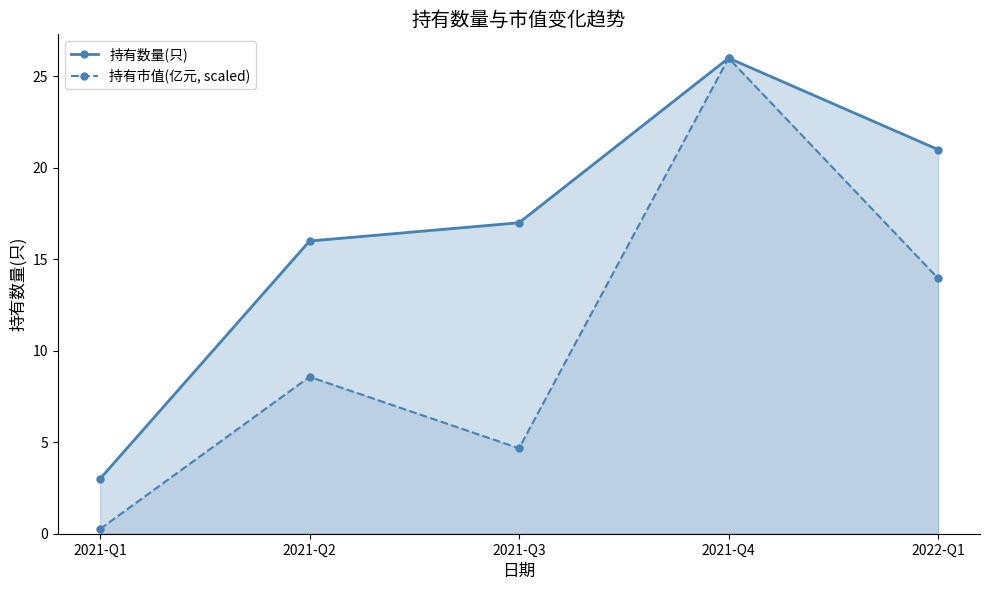

At how many categories does at least one series exceed 23?

1